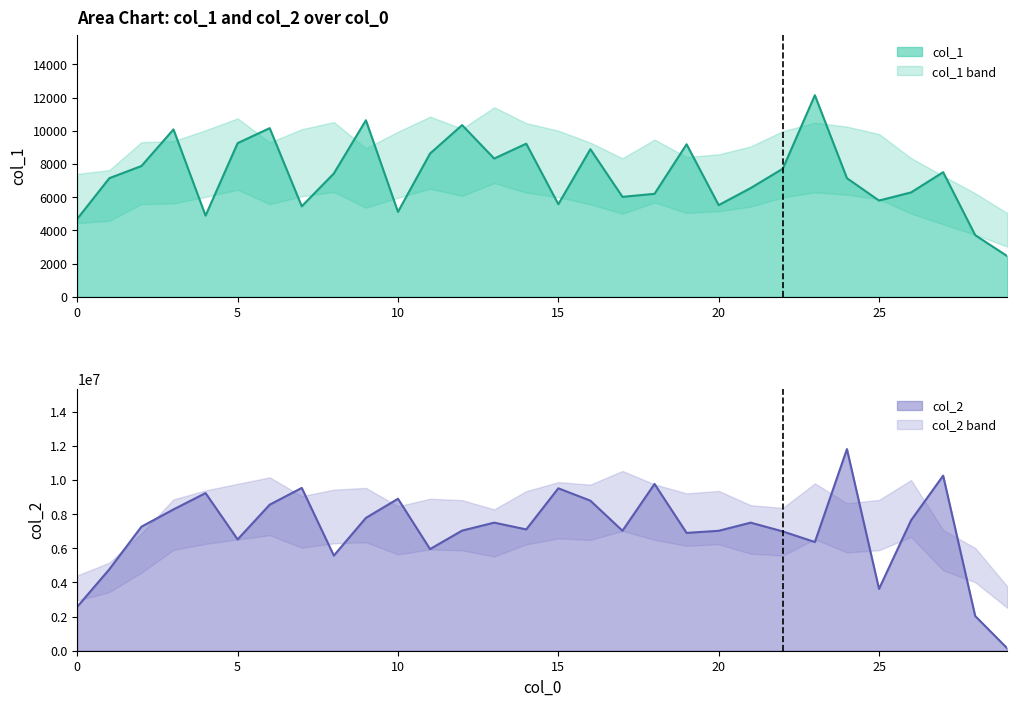

Is it true that col_1 equals 7730 at 15?

False